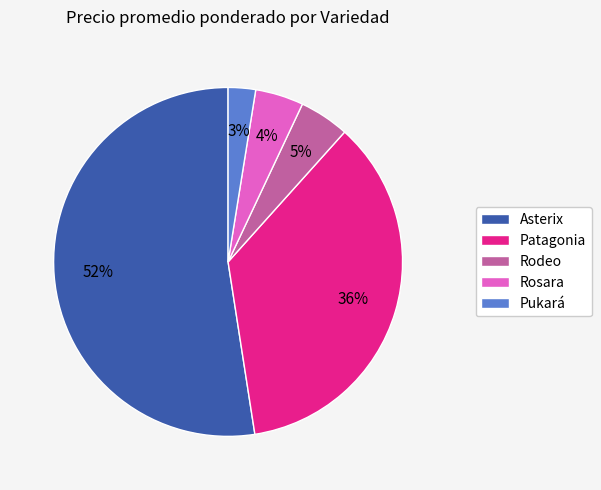

How many slices are in this pie chart?

5